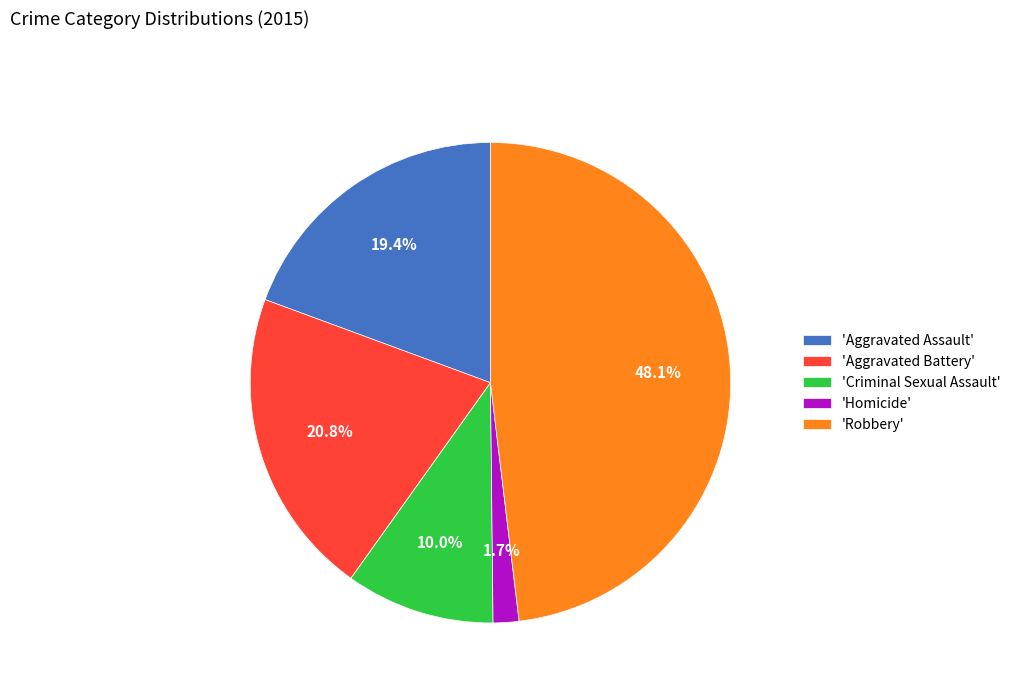

Approximately how many times larger is the value at 'Aggravated Battery' compared to 'Criminal Sexual Assault'?

2.1